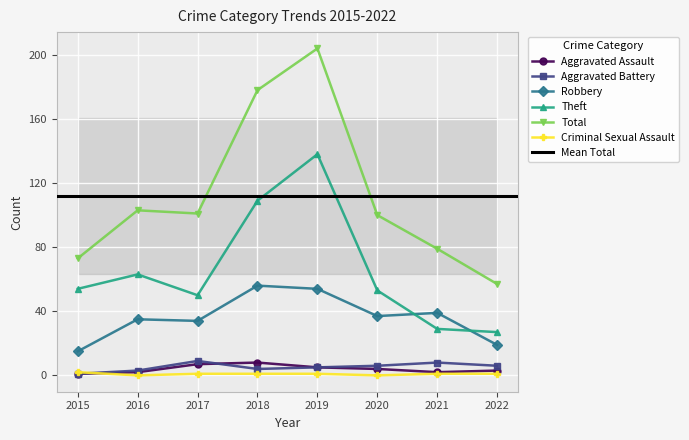

Rank the series at 2022 from highest to lowest value.

Total, Theft, Robbery, Aggravated Battery, Aggravated Assault, Criminal Sexual Assault